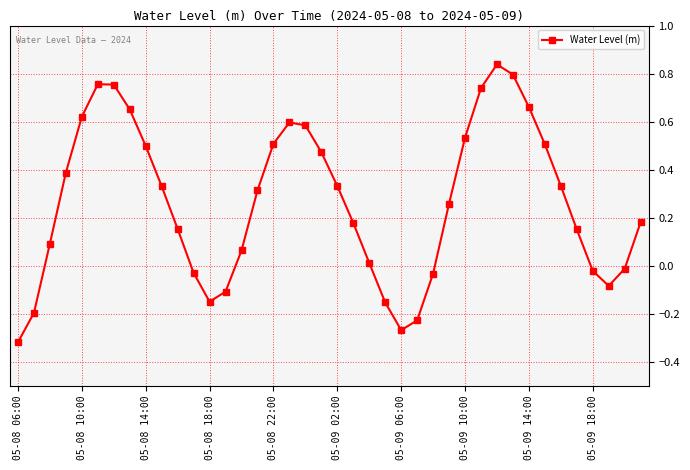

How many points are higher than both their immediate neighbors (excluding endpoints)?

3